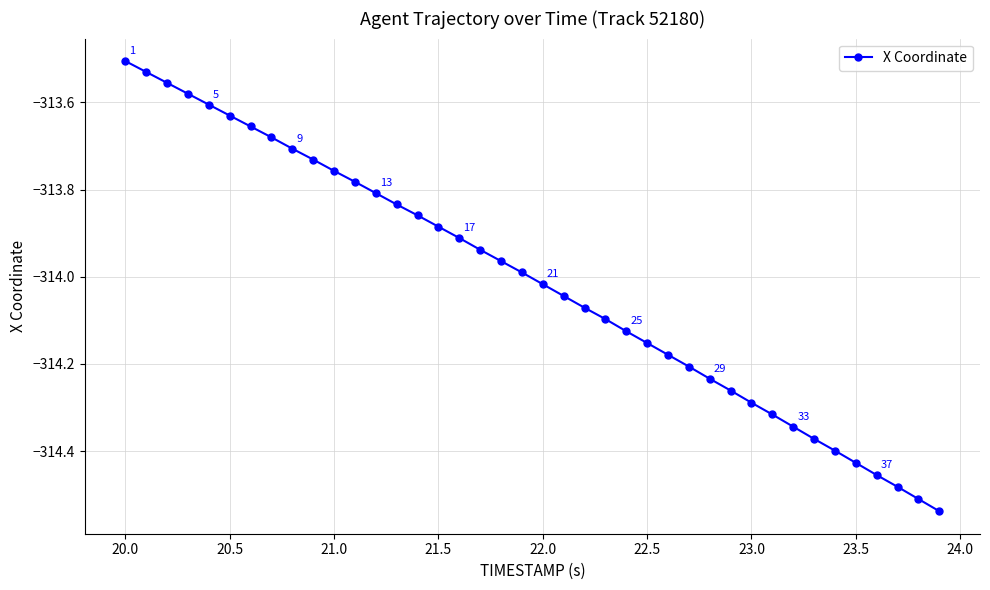

True or false: there are more than 2 points higher than both neighbors.

False